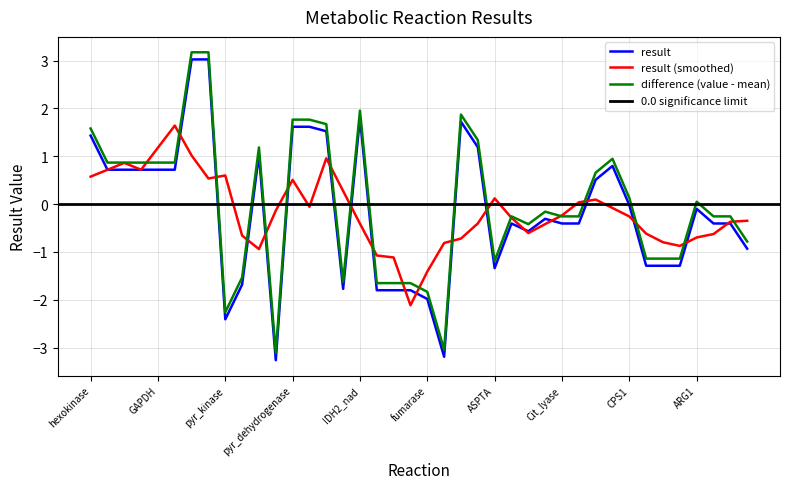

What is the difference between the maximum and minimum values?

6.3